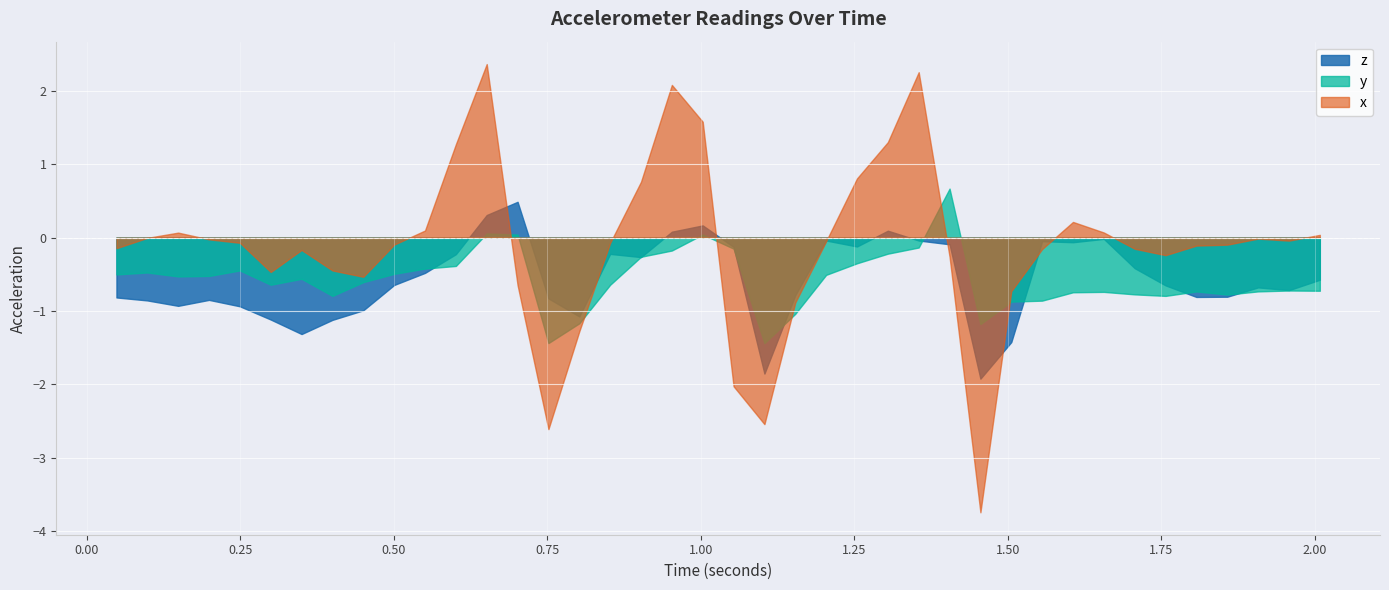

Is it true that z equals 0.1 at 18?

False